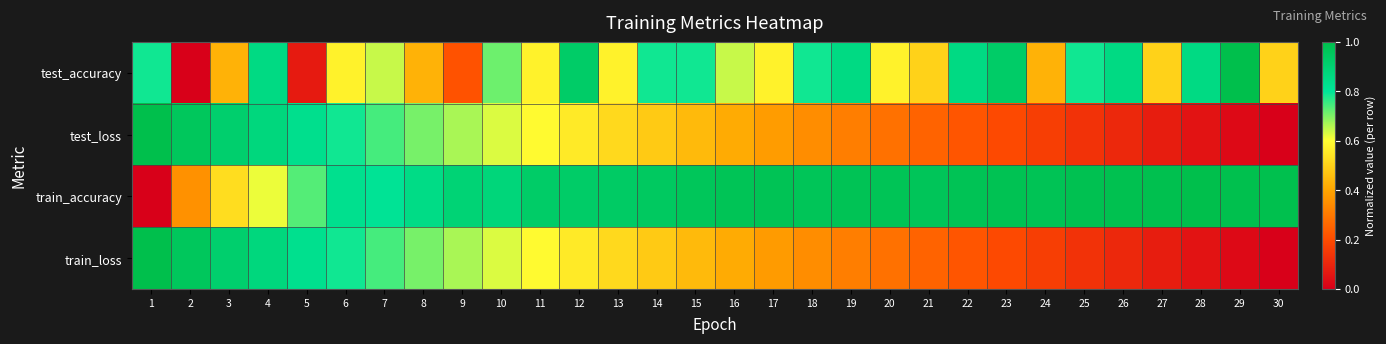

Between 10 and 1, which is larger?

1